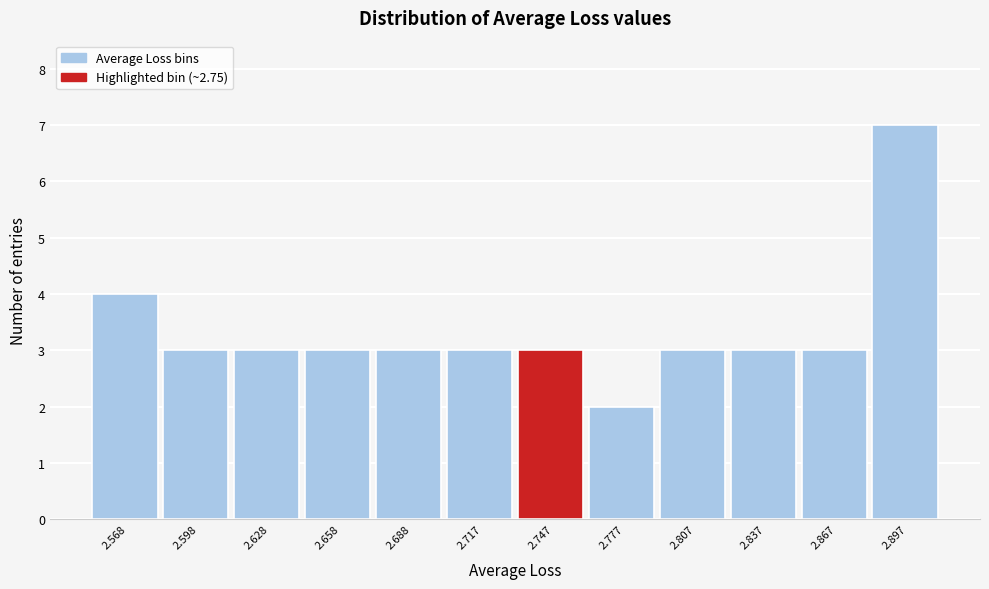

Over which range of the x-axis is the bar tallest?

2.880 to 2.910